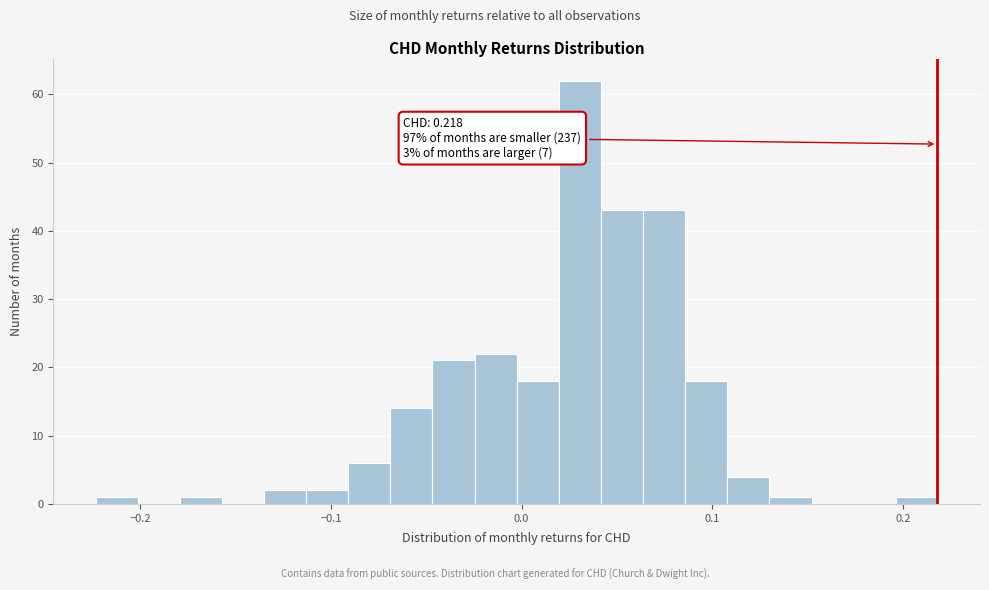

Around what value on the x-axis is the tallest bar? Give the approximate position of its centre, as read against the axis.

0.03